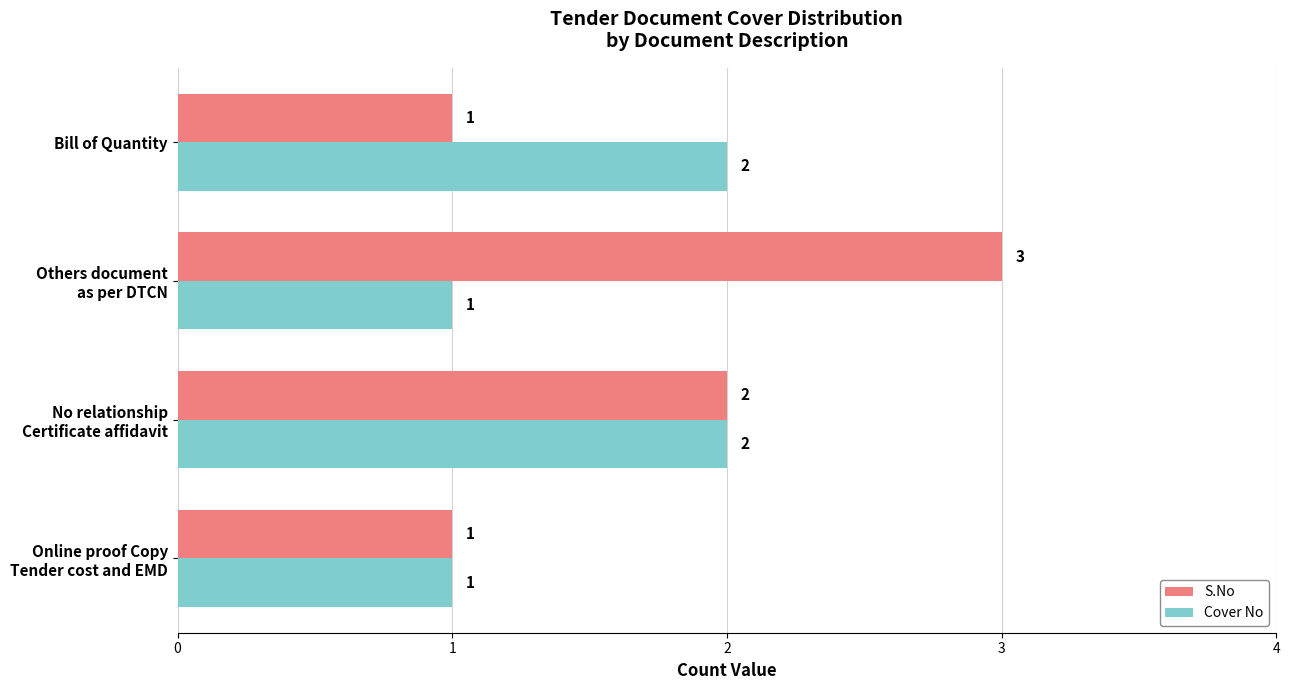

What are all the series names shown in the legend?

S.No, Cover No